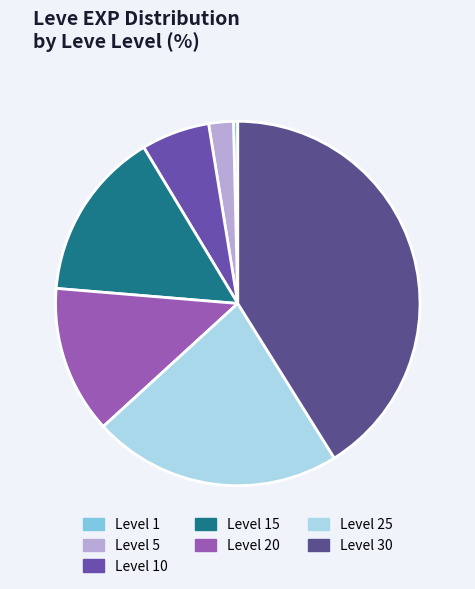

The Level 20 slice represents 13% of the pie. True or false?

True